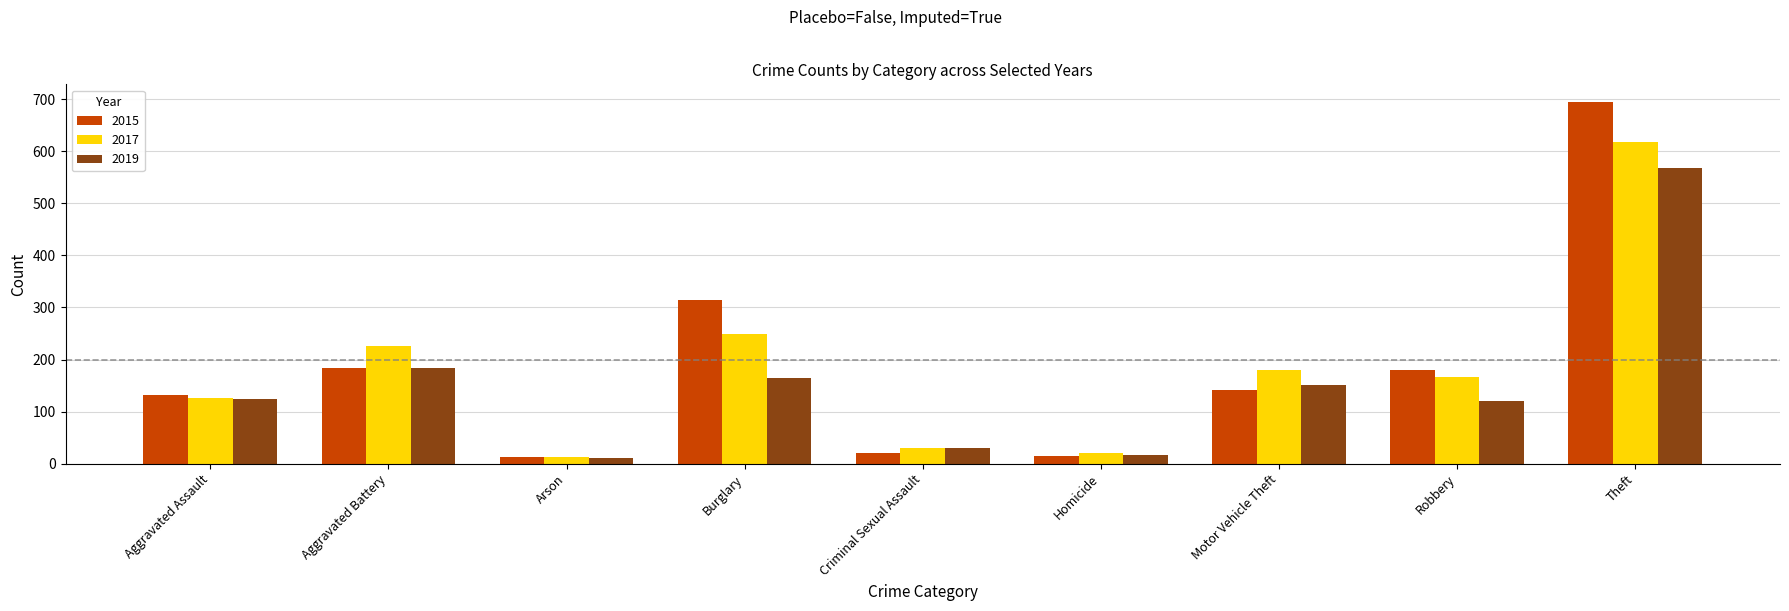

Where does the 2015 series first go above 142?

Aggravated Battery